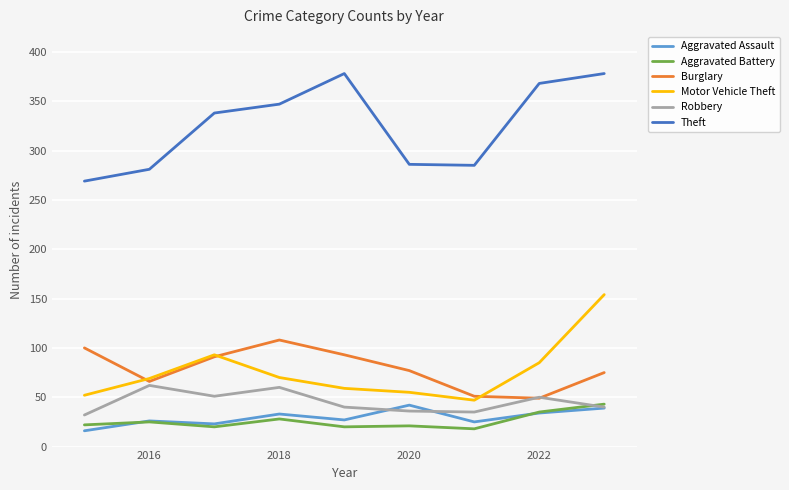

True or false: Theft and Burglary cross at least once.

False